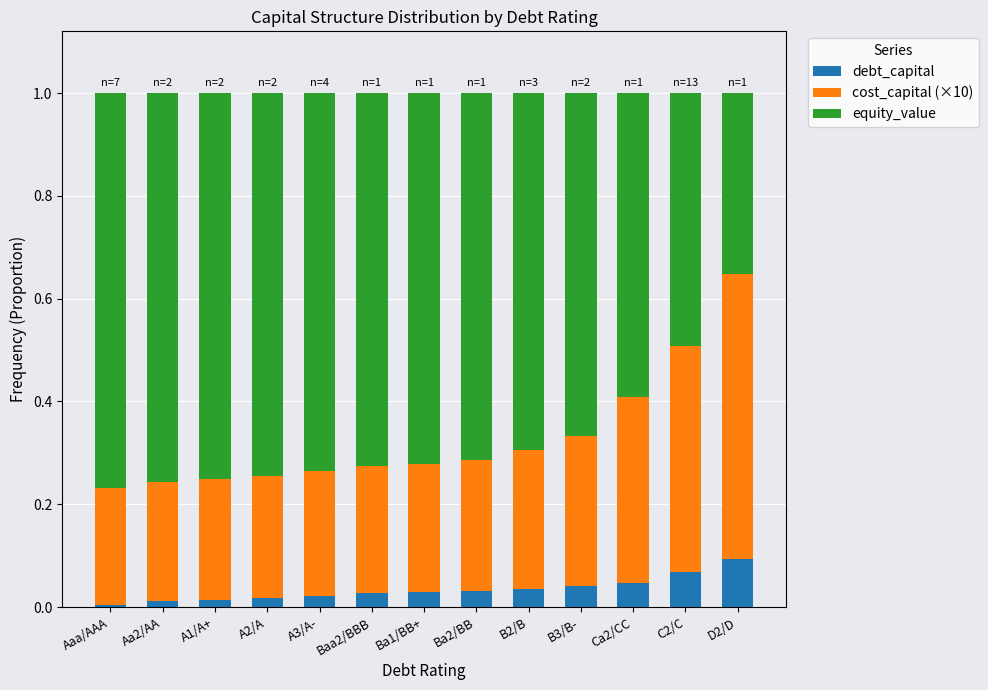

At which label does debt_capital reach its peak?

D2/D